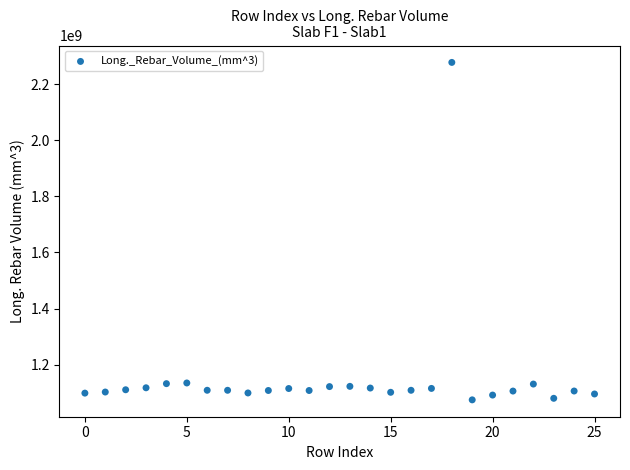

What is the range of Y values (max minus min)?

1201805087.6